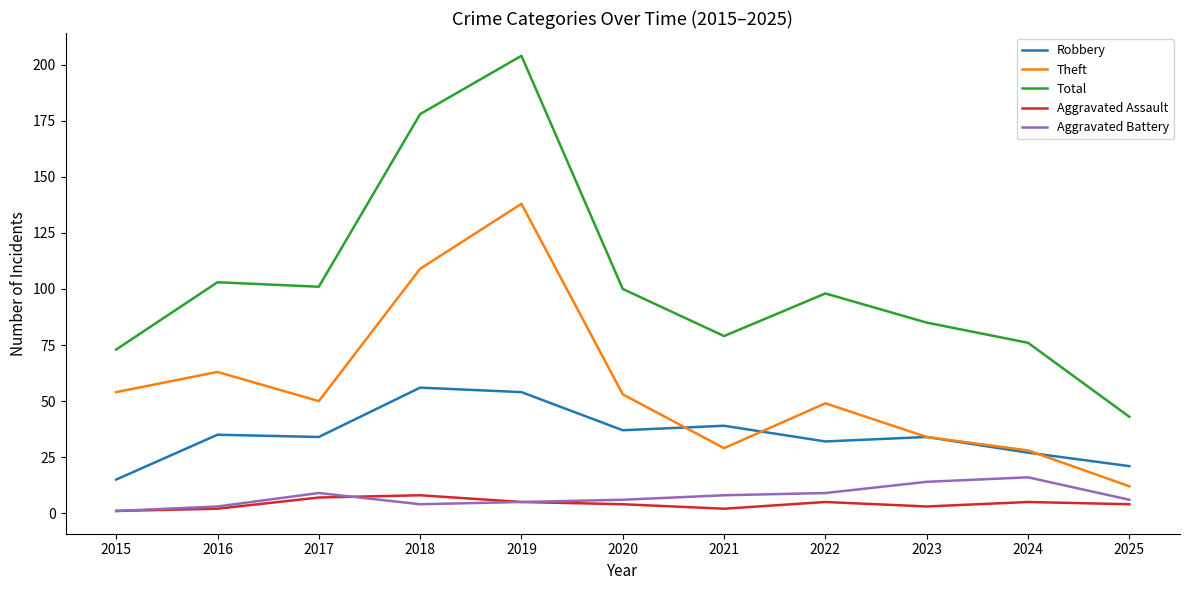

Rank the series at 2018 from lowest to highest value.

Aggravated Battery, Aggravated Assault, Robbery, Theft, Total